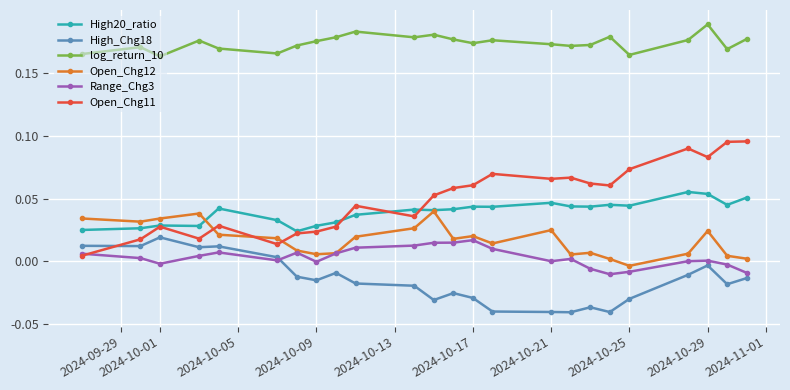

Which series has the widest spread of values?

Open_Chg11